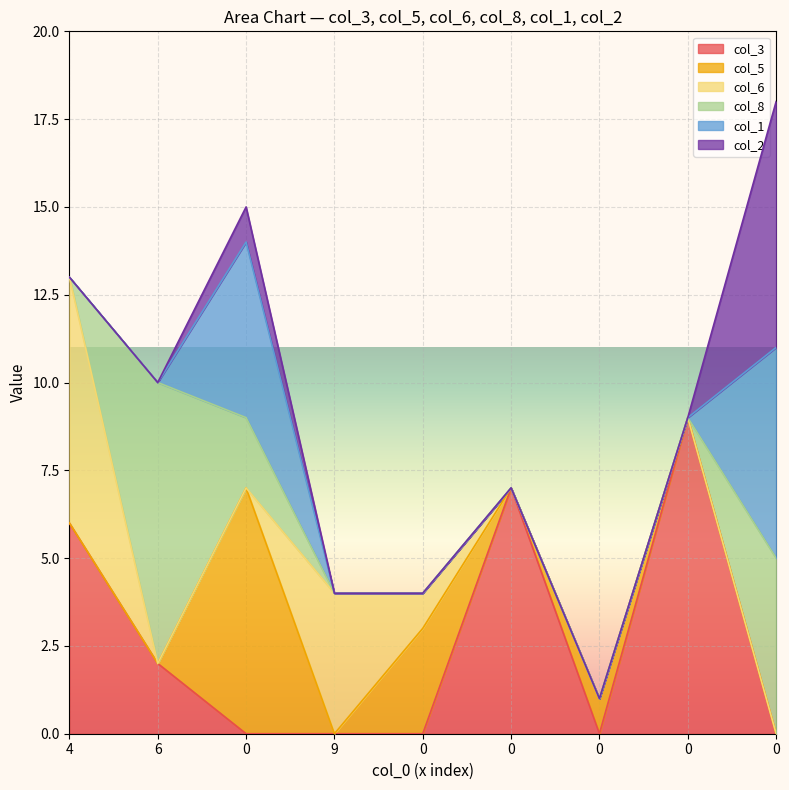

What are all the series names shown in the legend?

col_3, col_5, col_6, col_8, col_1, col_2